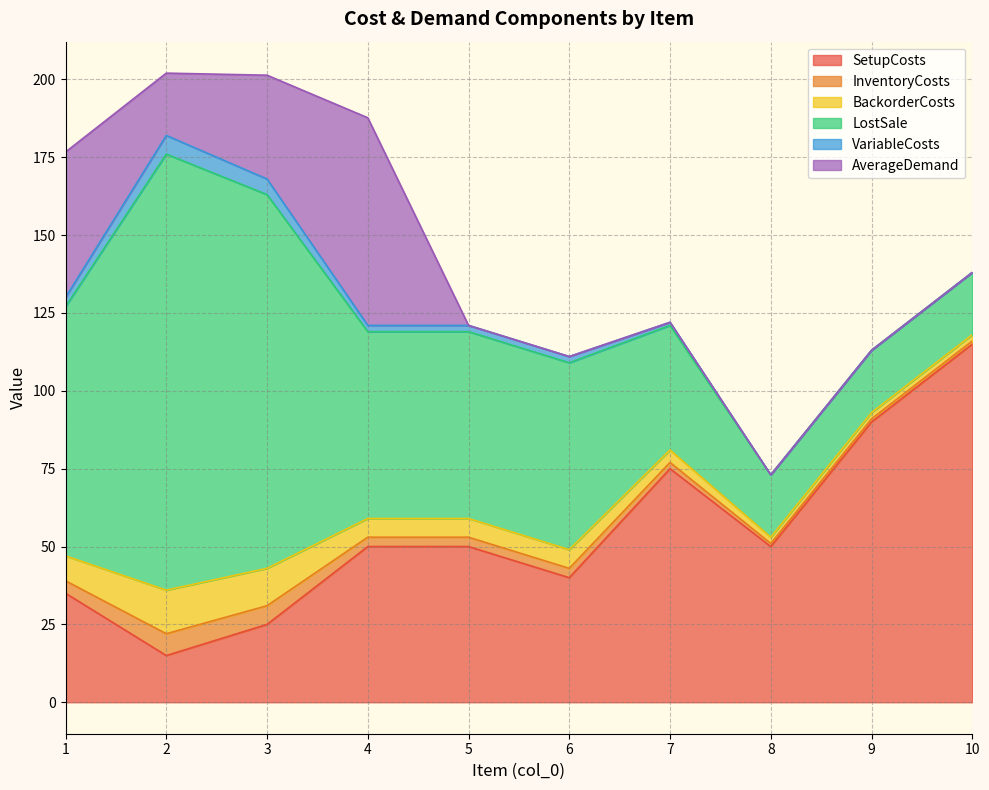

Is the value of InventoryCosts at 1 greater than the value of VariableCosts at 2?

No